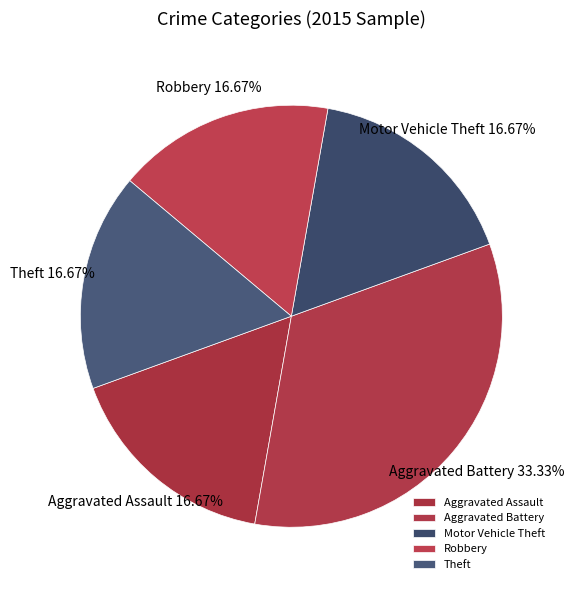

Is there a majority slice in this chart?

No